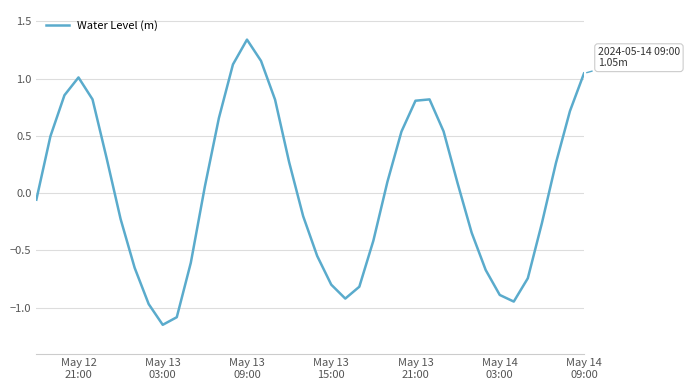

What is the difference between the maximum and minimum values?

2.5